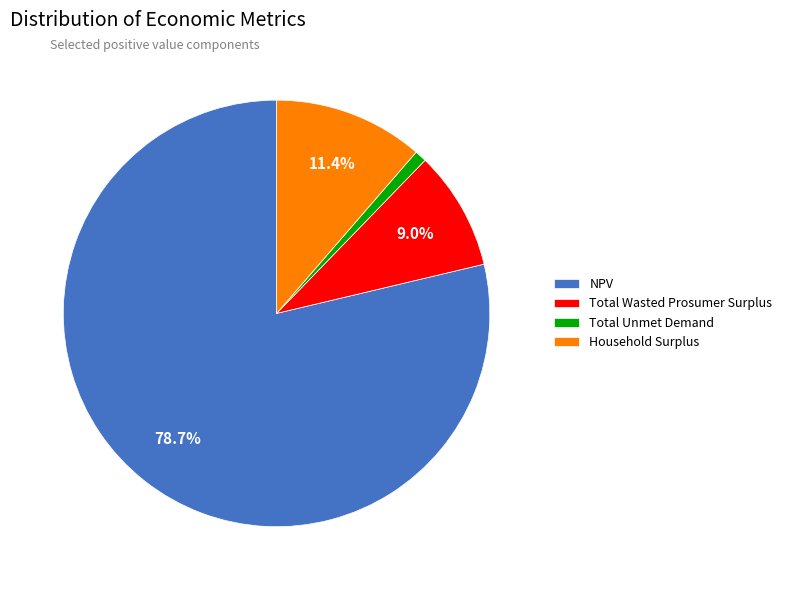

How many segments does this pie chart have?

4